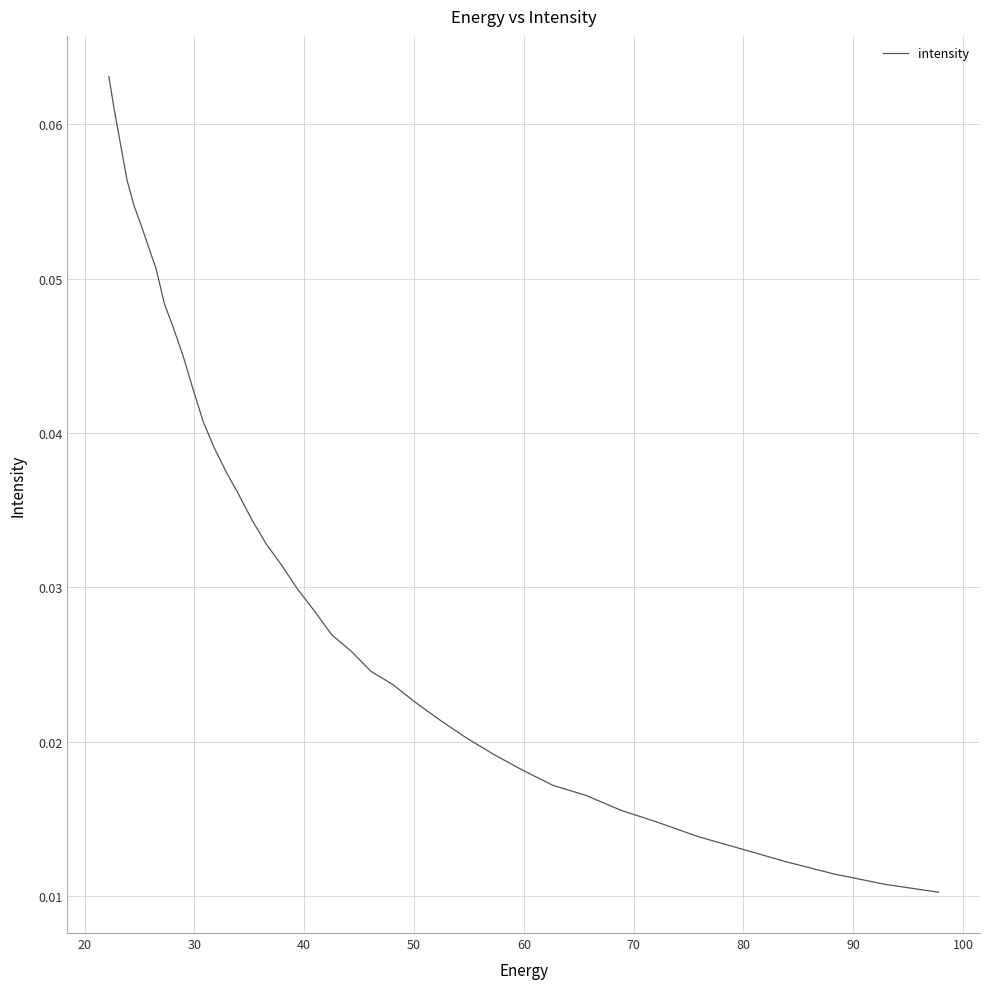

The chart shows a value of 0.0 at 19. True or false?

False